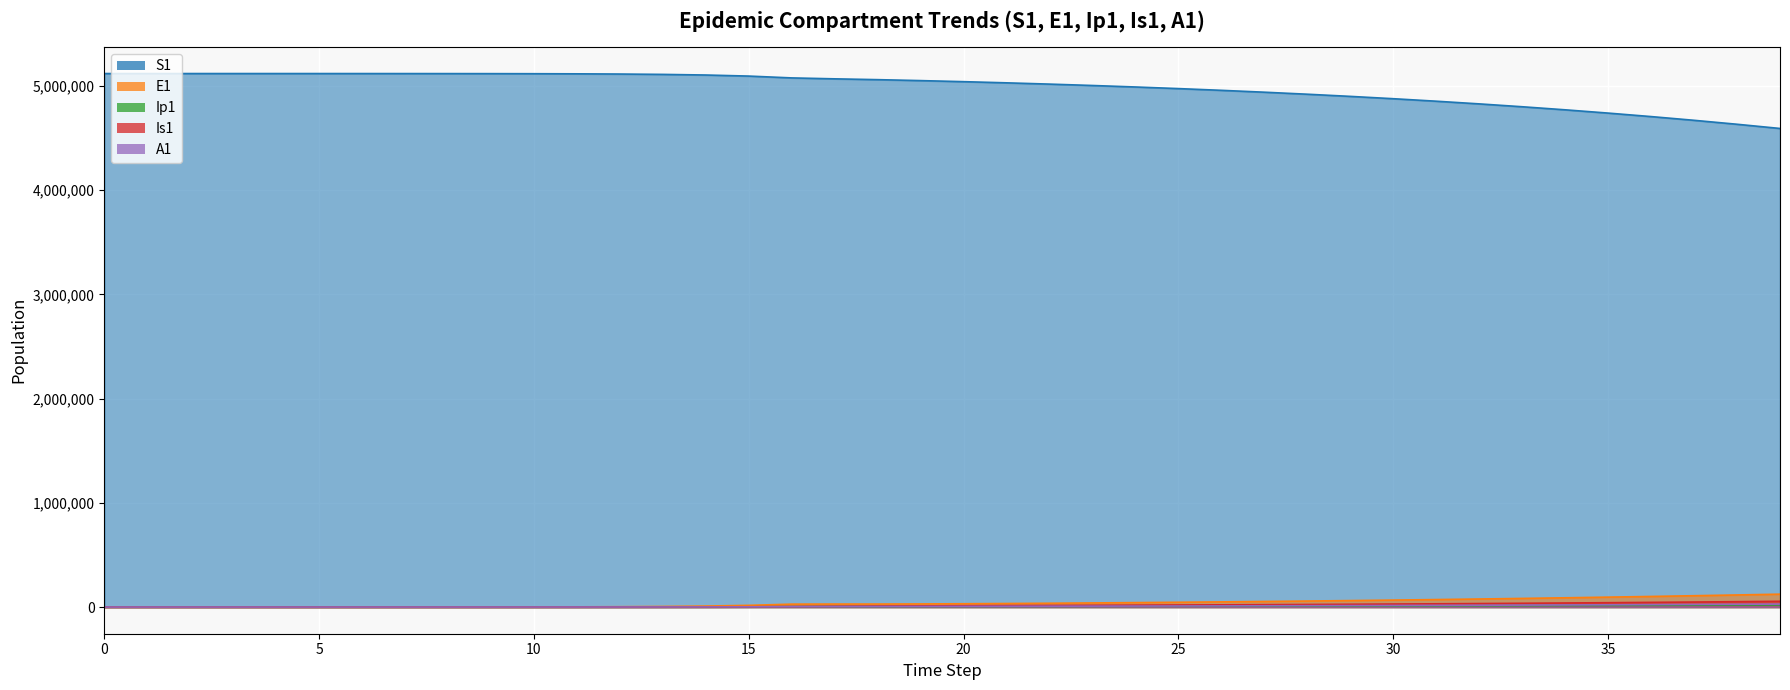

How many series are shown in this chart?

5